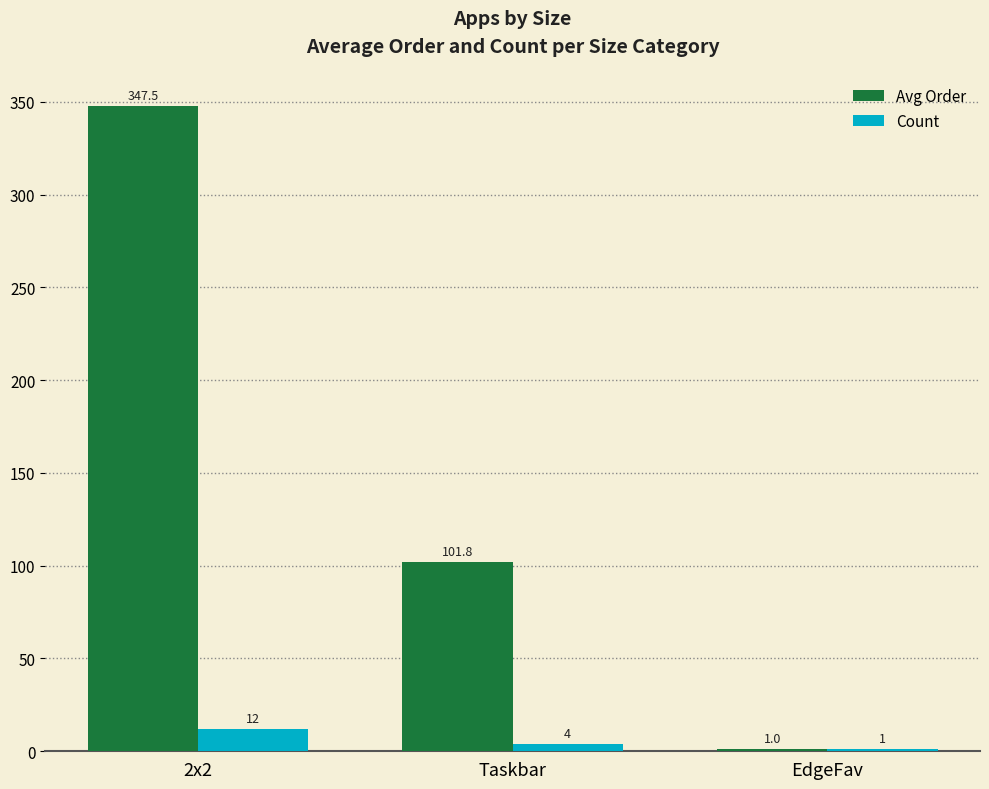

What are all the series names shown in the legend?

Avg Order, Count